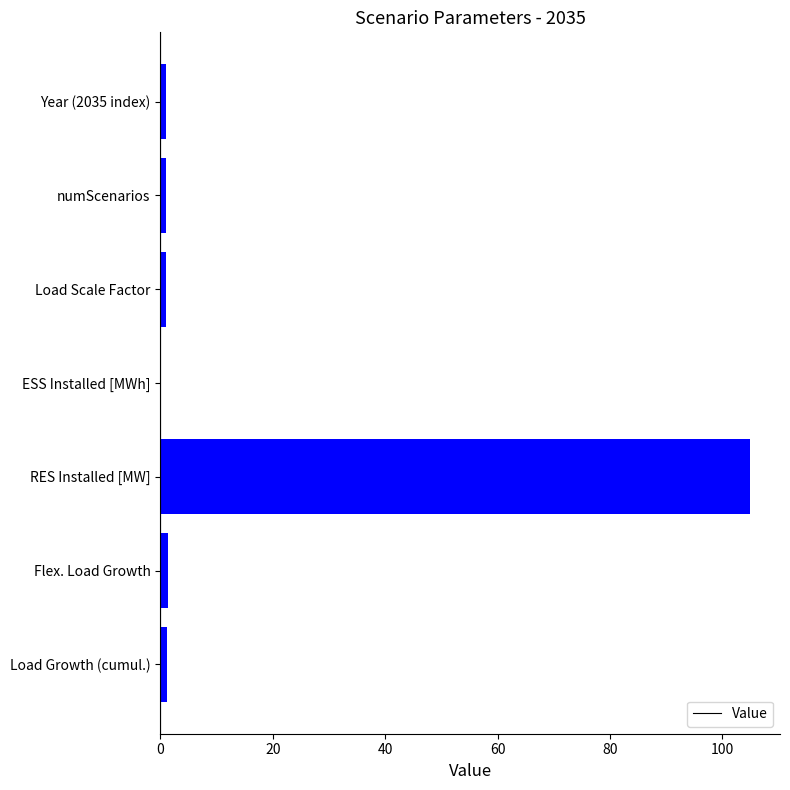

True or false: the data shows 1.0 at Year (2035 index).

True